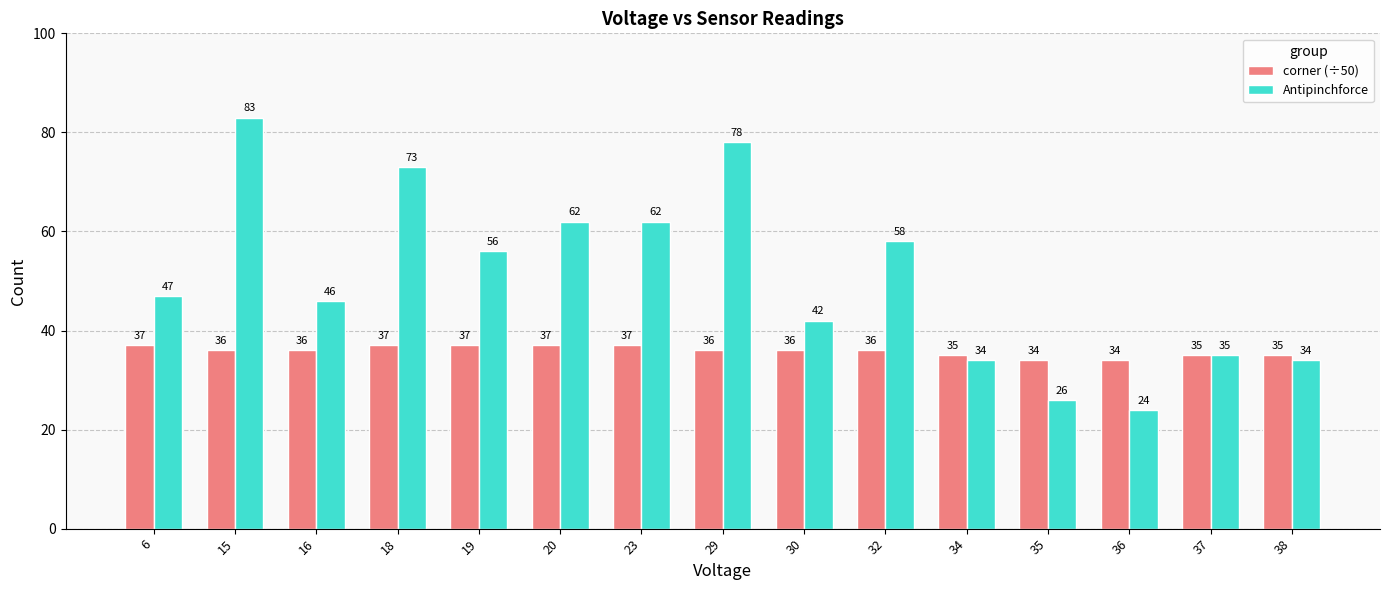

Is it true that Antipinchforce equals 47 at 6?

True